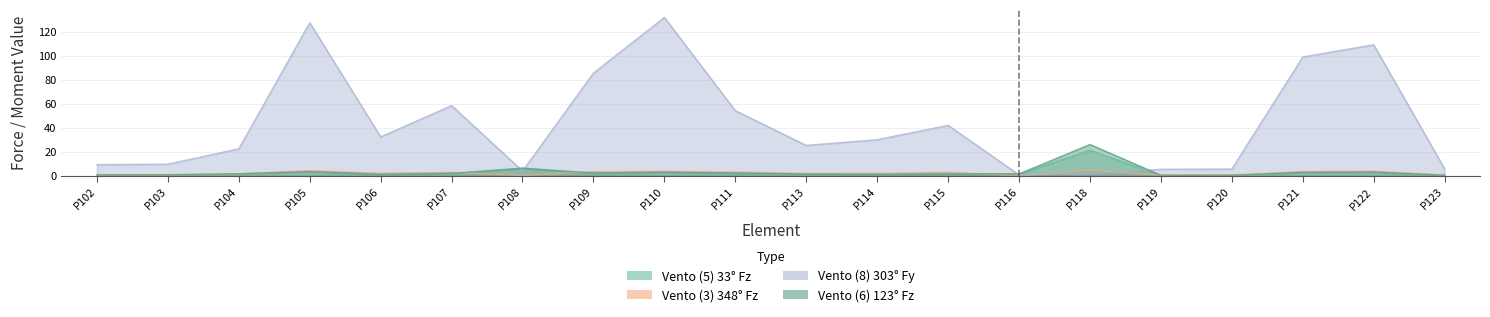

Where do Vento (6) 123° Fz and Vento (5) 33° Fz first cross each other?

P107 and P108